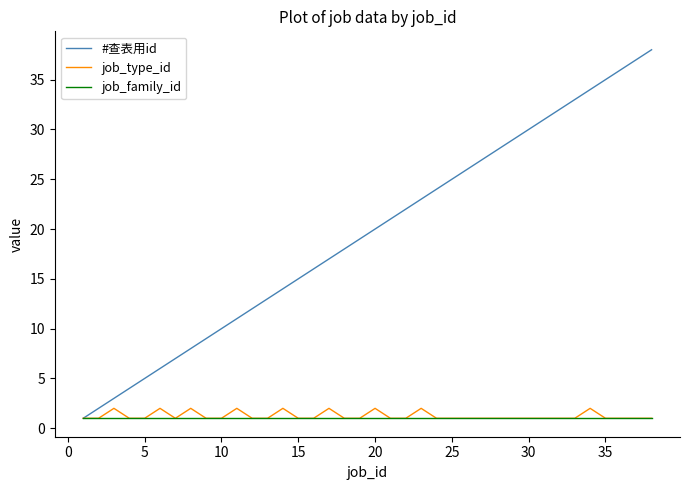

Which series has the widest spread of values?

#查表用id